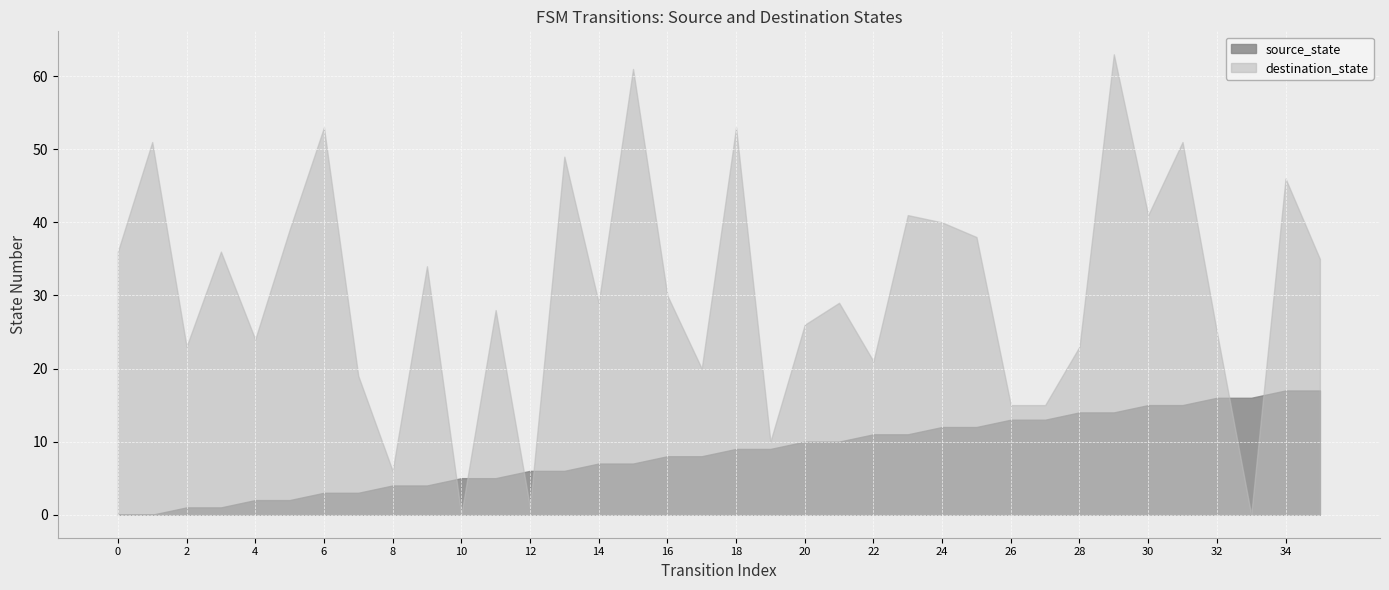

What is the maximum value shown in the chart?

63